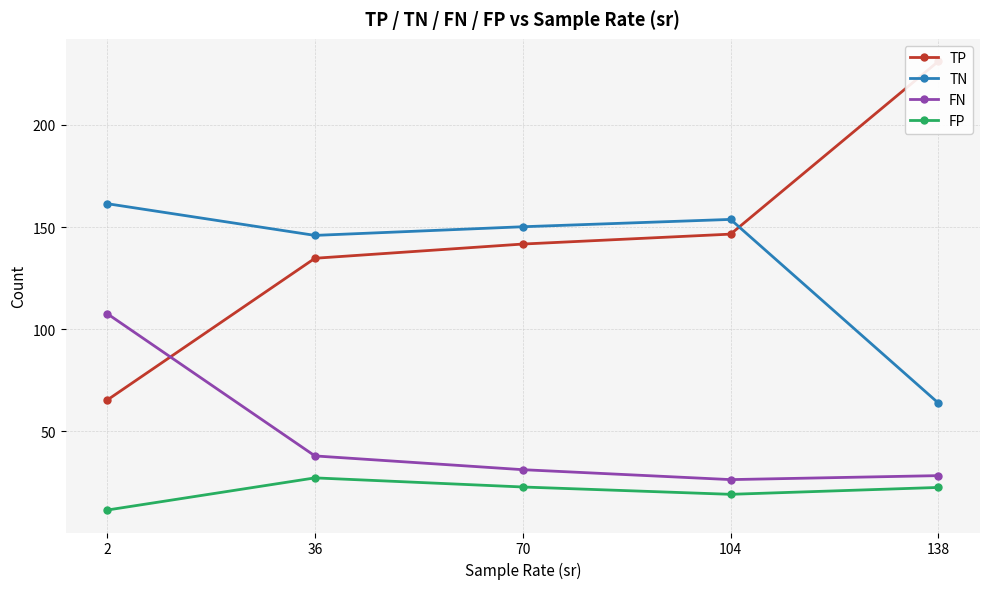

Rank the series at 2 from lowest to highest value.

FP, TP, FN, TN